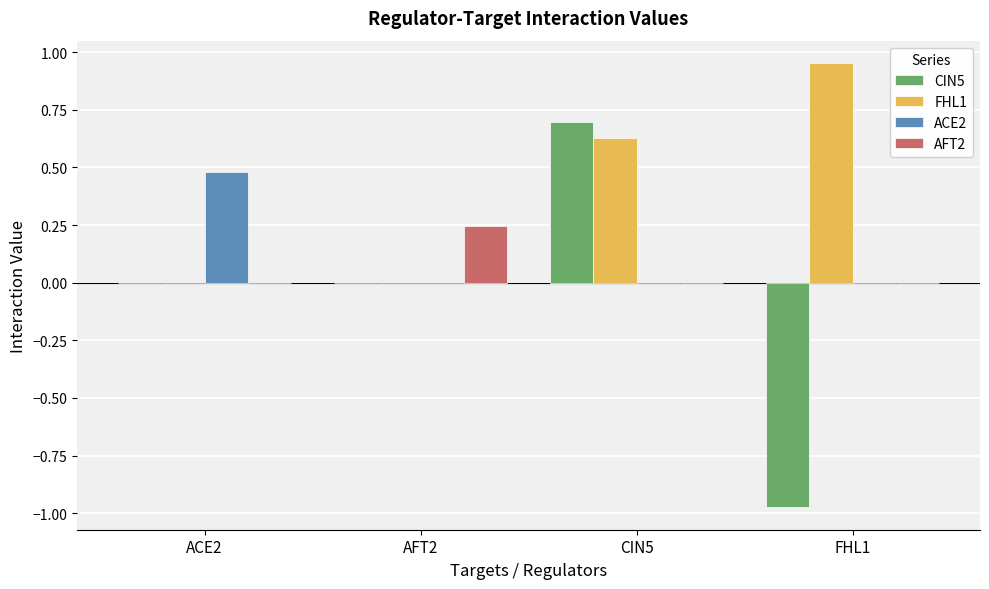

How many groups of bars are there?

4